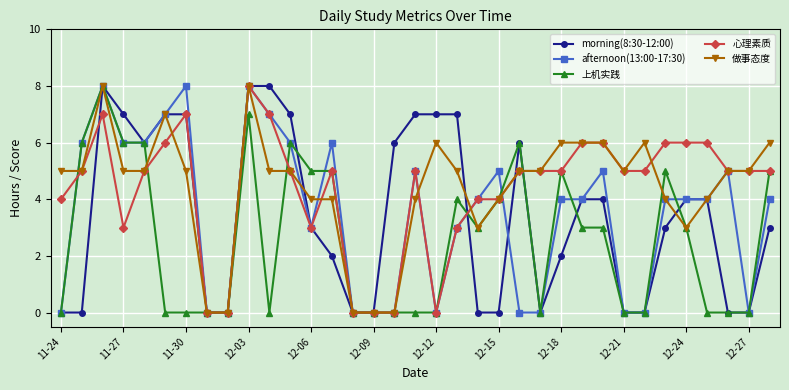

Does the chart display data point markers on the line(s)?

Yes